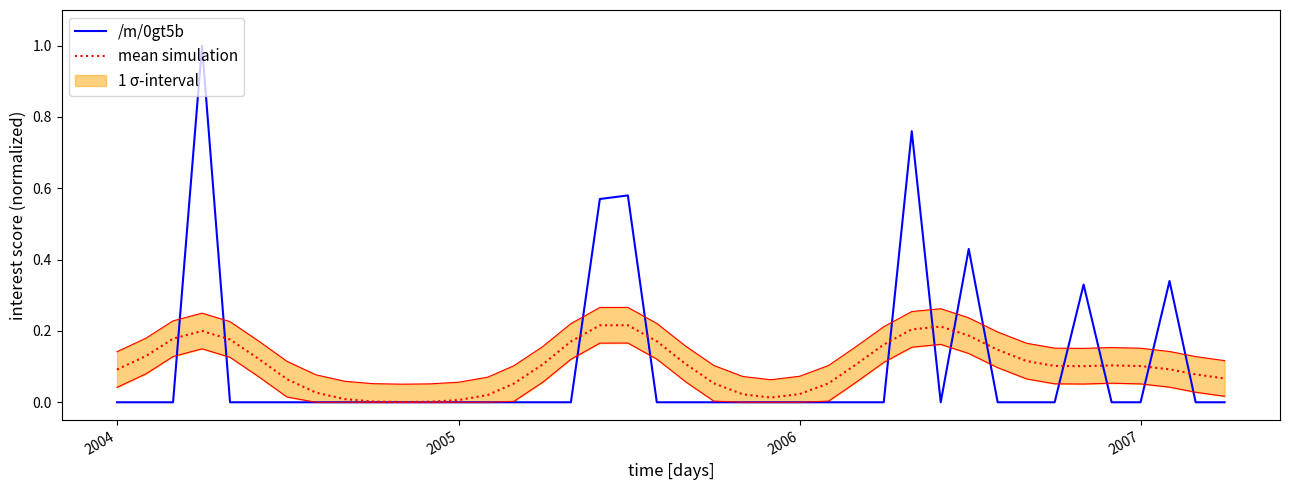

The /m/0gt5b series shows 0.0 at 2006. True or false?

True